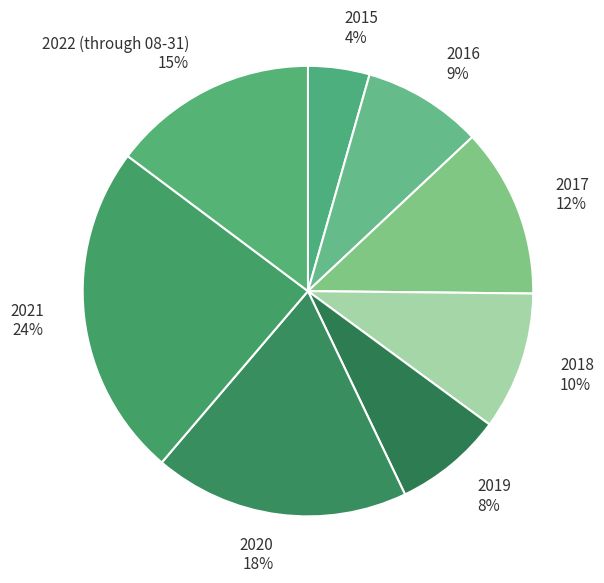

The 2015 slice represents 10% of the pie. True or false?

False